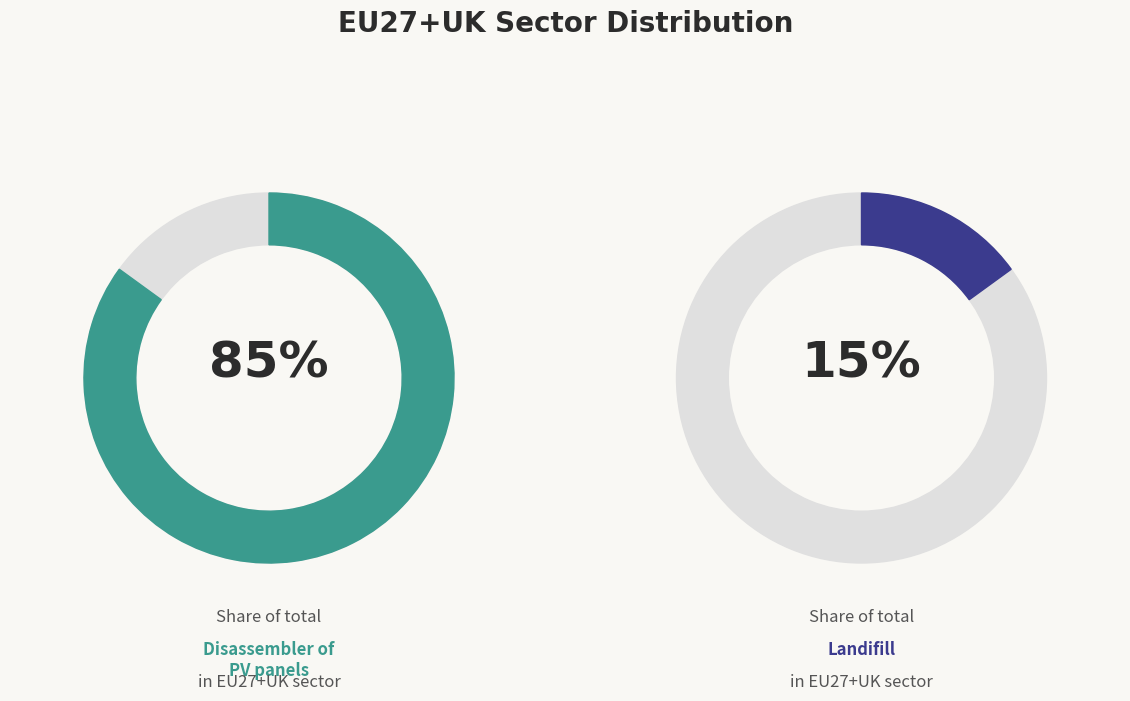

Which slice is the largest?

Disassembler of PV panels